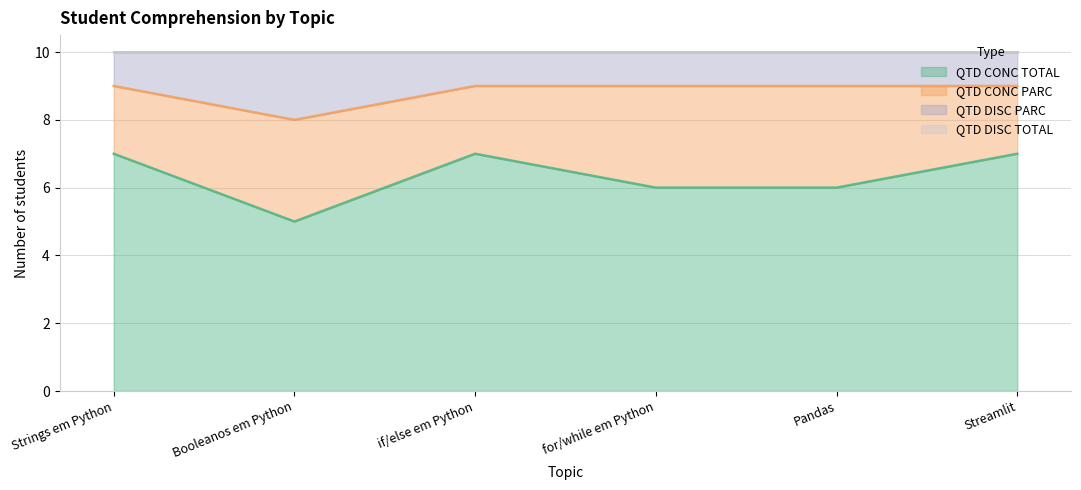

At which label is QTD CONC TOTAL closest to 6?

for/while em Python